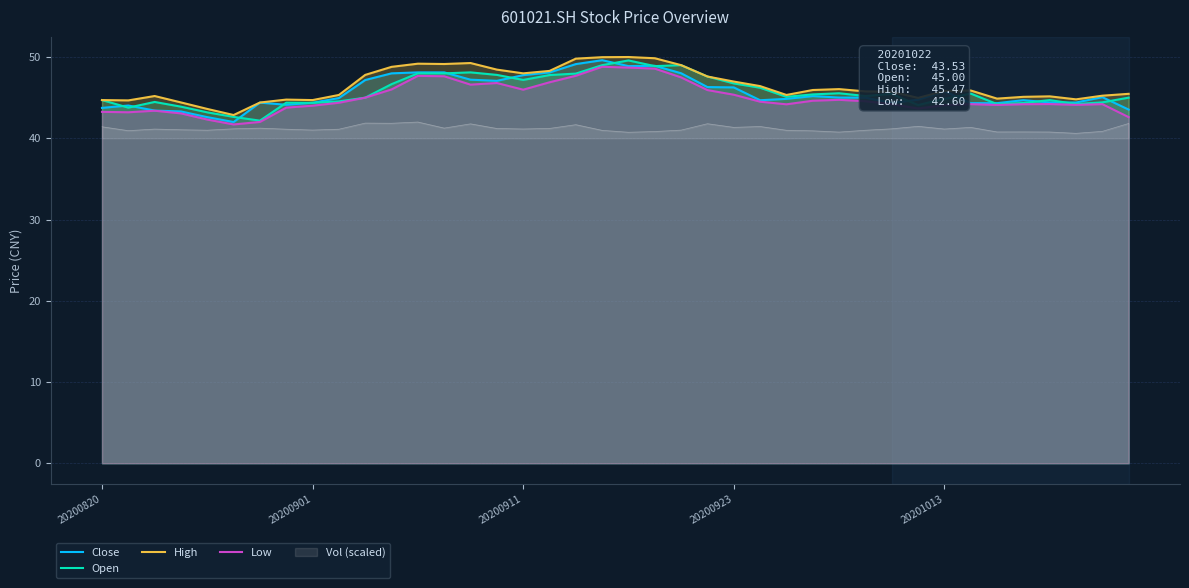

Reading left to right, extract all data points from this chart.

Close: 43.7	44.0	43.4	43.3	42.6	42.0	44.4	44.1	44.4	45.0	47.2	48.0	48.1	48.1	47.2	47.1	47.8	48.1	49.1	49.6	48.9	48.9	48.0	46.3	46.3	44.7	44.9	45.2	45.0	45.0	44.4	44.7	45.8	44.3	44.3	44.7	44.4	44.4	45.1	43.5
Open: 44.7	43.8	44.5	43.9	43.2	42.6	42.2	44.4	44.4	44.5	45.0	46.7	48.0	48.0	48.1	47.8	47.2	47.8	48.0	49.0	49.6	48.9	49.0	47.6	46.8	46.2	45.1	45.4	45.5	45.2	45.5	44.1	44.9	45.5	44.2	44.3	44.7	44.2	44.4	45.0
High: 44.7	44.7	45.2	44.4	43.6	42.9	44.4	44.8	44.7	45.3	47.8	48.8	49.2	49.1	49.3	48.5	48.0	48.3	49.8	50.0	50.0	49.9	49.0	47.6	47.0	46.4	45.3	45.9	46.0	45.8	45.7	45.0	45.8	45.9	44.9	45.1	45.2	44.8	45.2	45.5
Low: 43.2	43.2	43.4	43.1	42.3	41.7	42.0	43.8	44.0	44.4	45.0	46.0	47.7	47.6	46.6	46.8	46.0	46.9	47.7	48.8	48.7	48.6	47.5	45.9	45.4	44.5	44.2	44.6	44.7	44.6	44.2	43.7	44.1	44.2	44.1	44.2	44.2	44.1	44.2	42.6